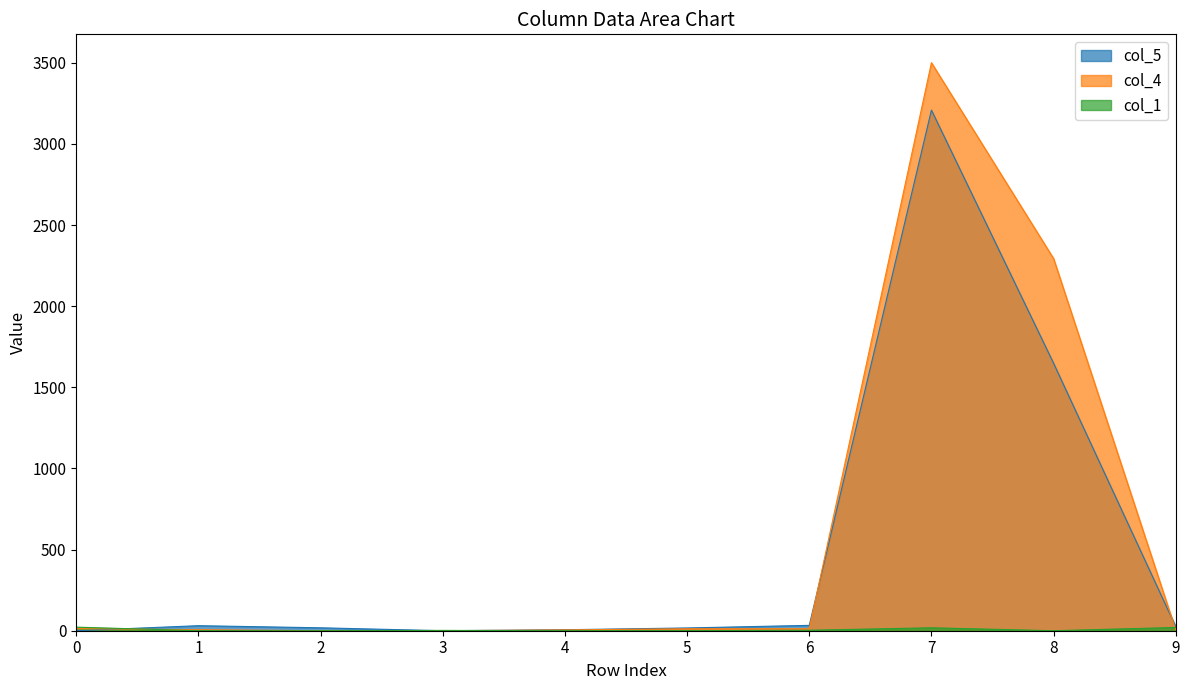

How many interior local peaks does the col_4 series have?

1